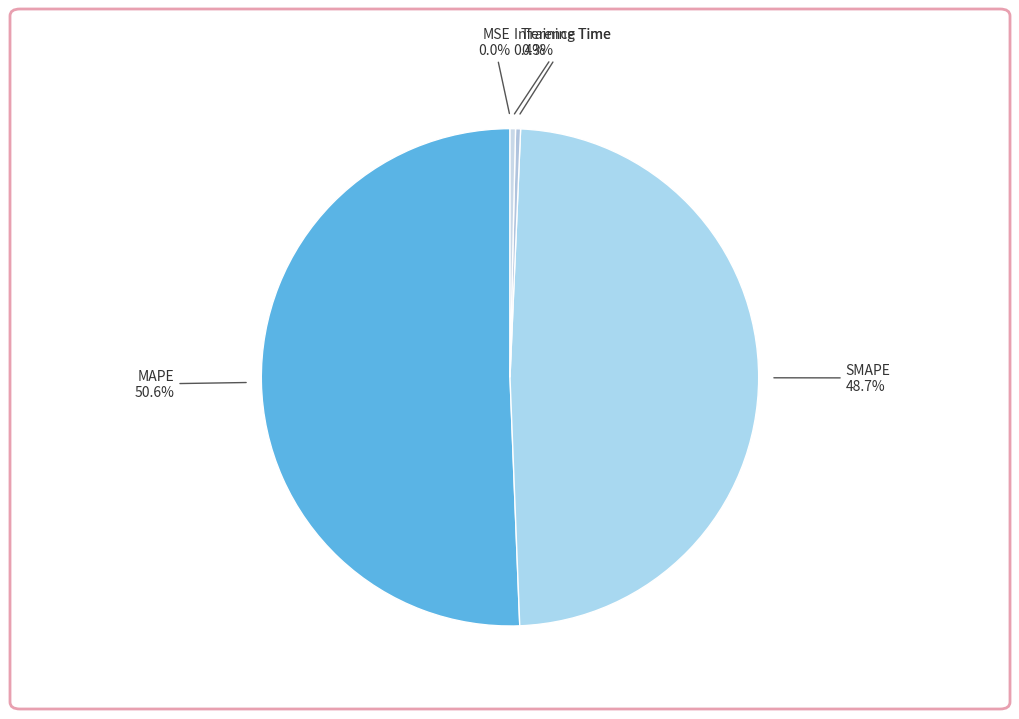

Is the sum of SMAPE and MAPE greater than half?

Yes